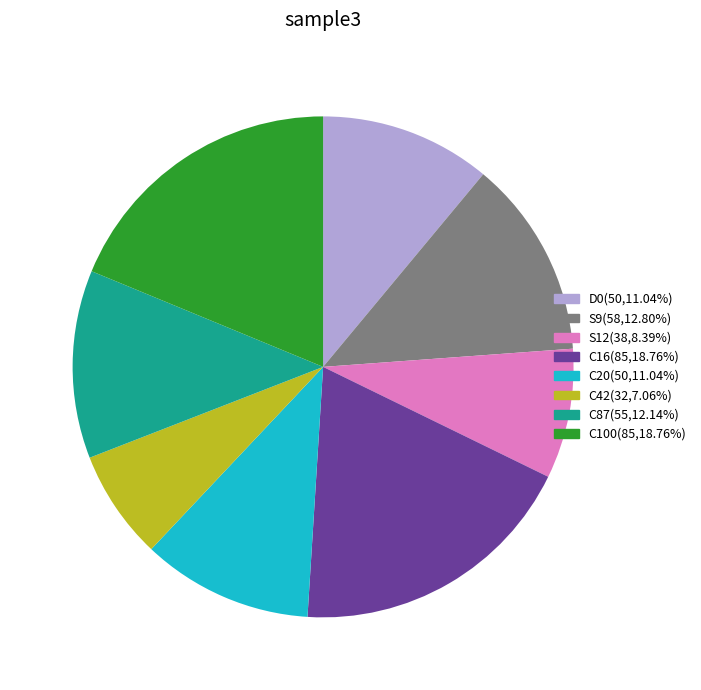

Is there any slice that represents more than half of the pie?

No